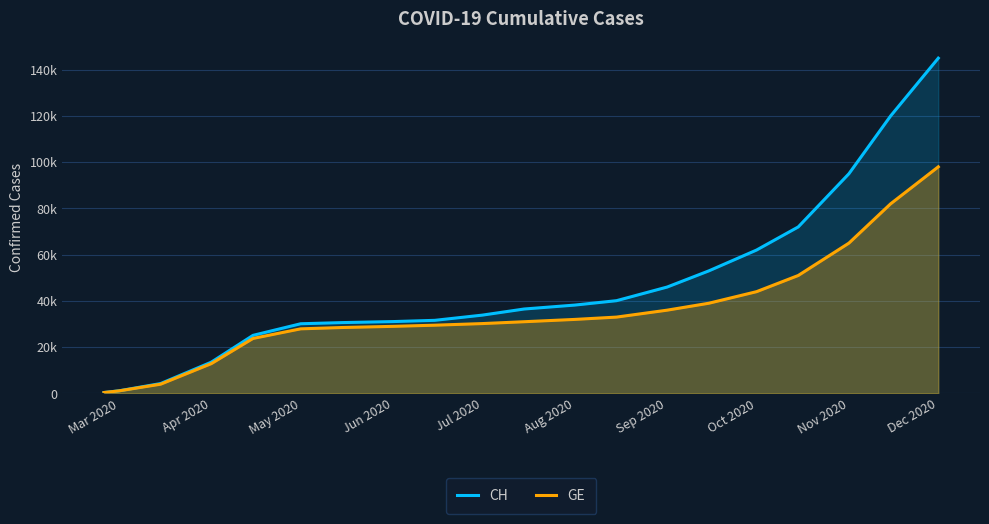

What are all the series names shown in the legend?

CH, GE